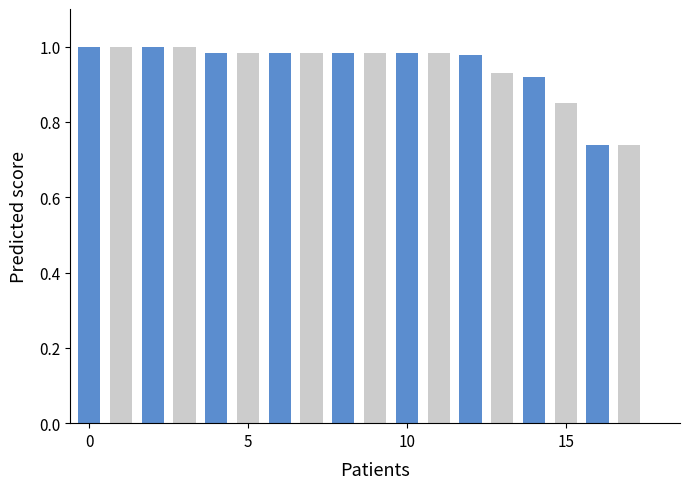

What is the sum of all values?

17.0